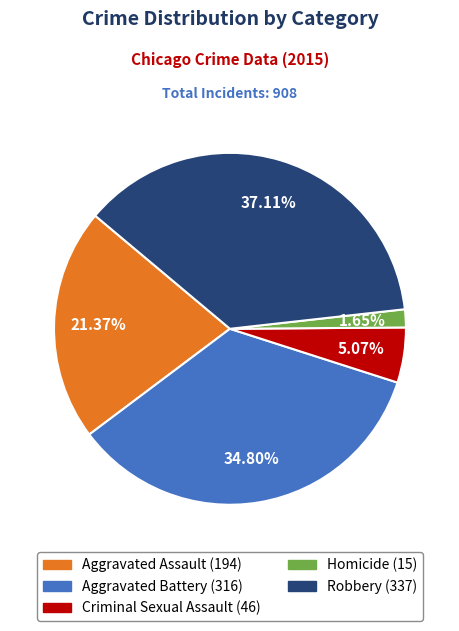

Is there a majority slice in this chart?

No